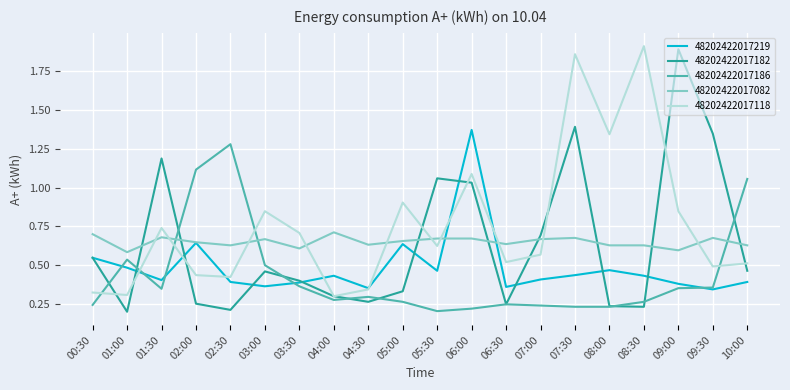

Rank the series at 02:30 from highest to lowest value.

48202422017186, 48202422017082, 48202422017118, 48202422017219, 48202422017182